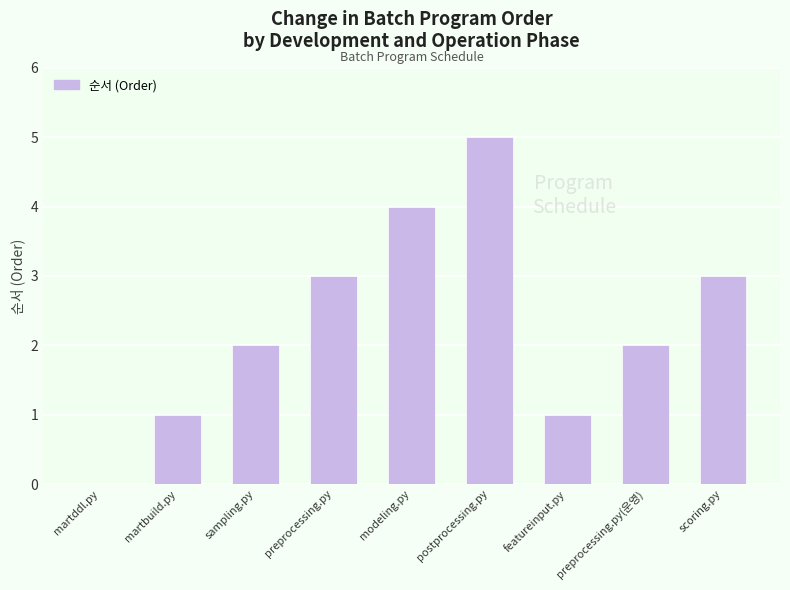

What is the sum of the values at preprocessing.py(운영) and postprocessing.py?

7